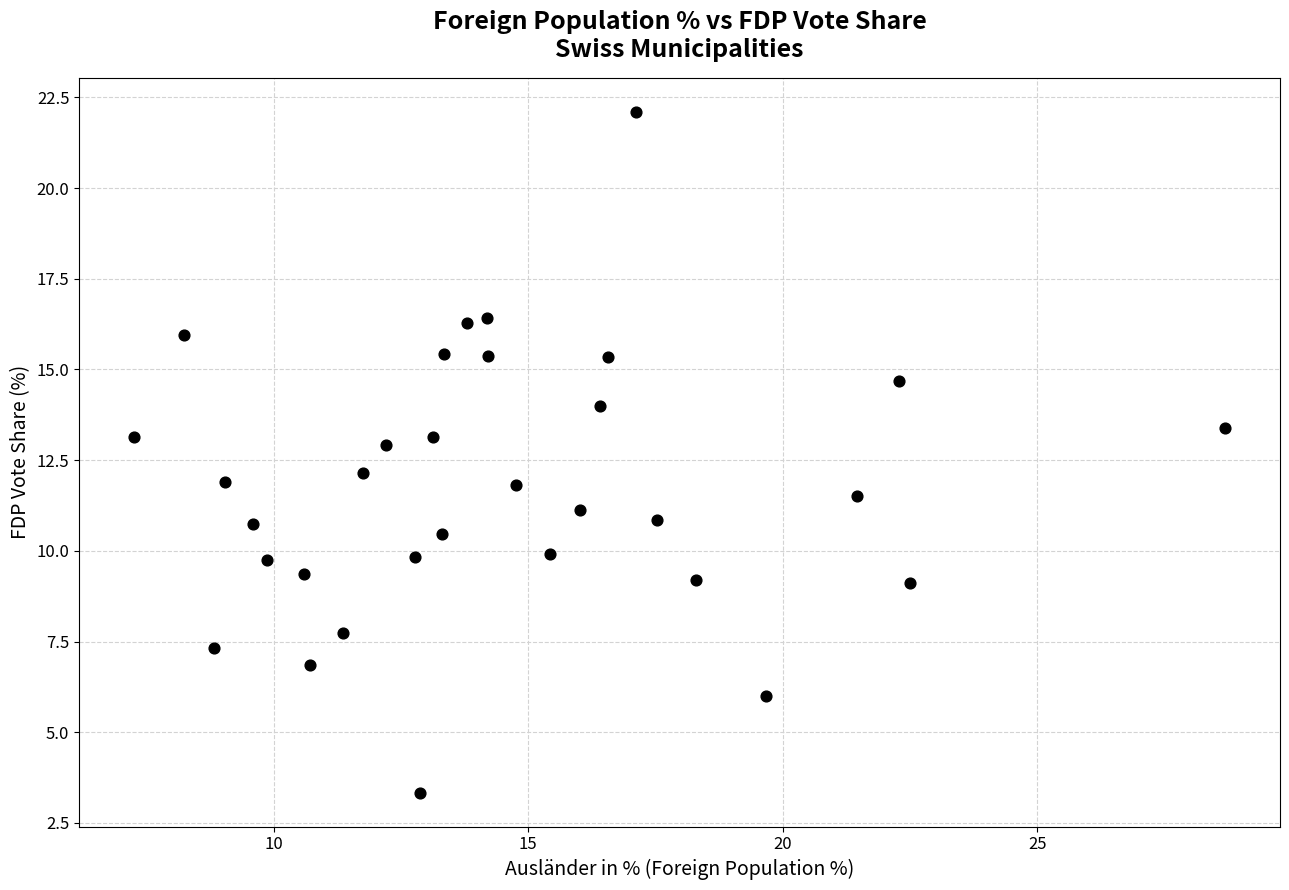

What is the range of X values (max minus min)?

21.4